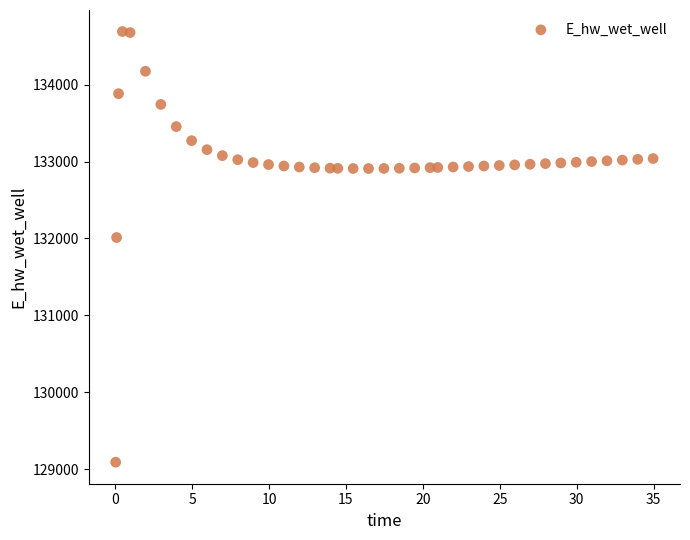

What Y value in the scatter plot is closest to 131891?

132013.1